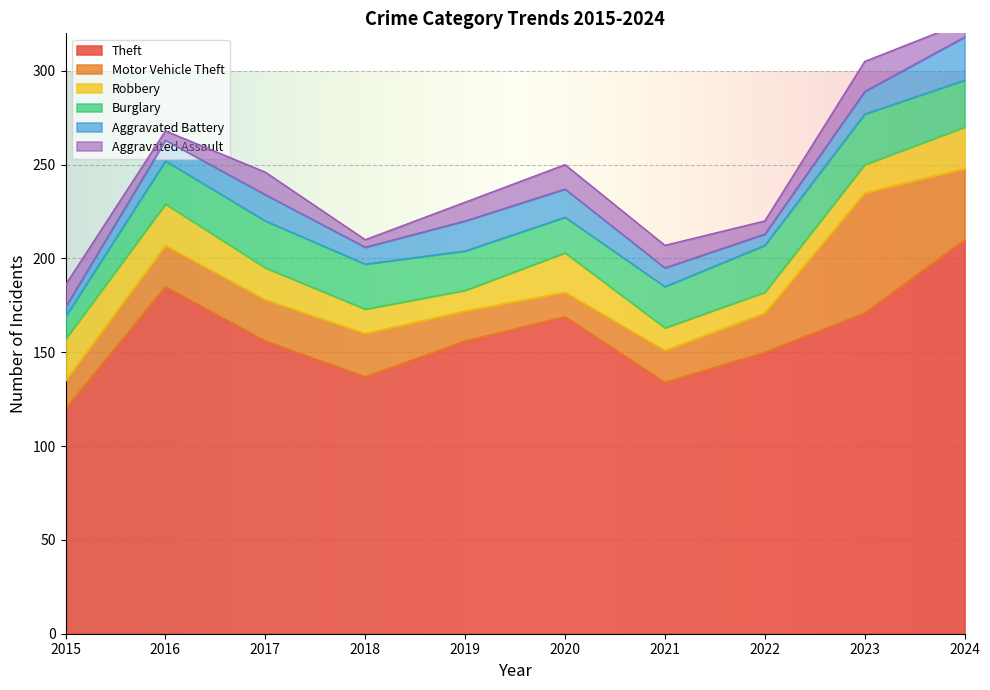

Reading left to right, transcribe all the data shown in this chart.

Theft: 2015=120	2016=185	2017=156	2018=137	2019=156	2020=169	2021=134	2022=150	2023=171	2024=210
Motor Vehicle Theft: 2015=15	2016=22	2017=22	2018=23	2019=16	2020=13	2021=17	2022=21	2023=64	2024=38
Robbery: 2015=22	2016=22	2017=17	2018=13	2019=11	2020=21	2021=12	2022=11	2023=15	2024=22
Burglary: 2015=12	2016=23	2017=25	2018=24	2019=21	2020=19	2021=22	2022=25	2023=27	2024=25
Aggravated Battery: 2015=5	2016=11	2017=14	2018=9	2019=16	2020=15	2021=10	2022=6	2023=12	2024=23
Aggravated Assault: 2015=12	2016=5	2017=12	2018=4	2019=10	2020=13	2021=12	2022=7	2023=16	2024=8